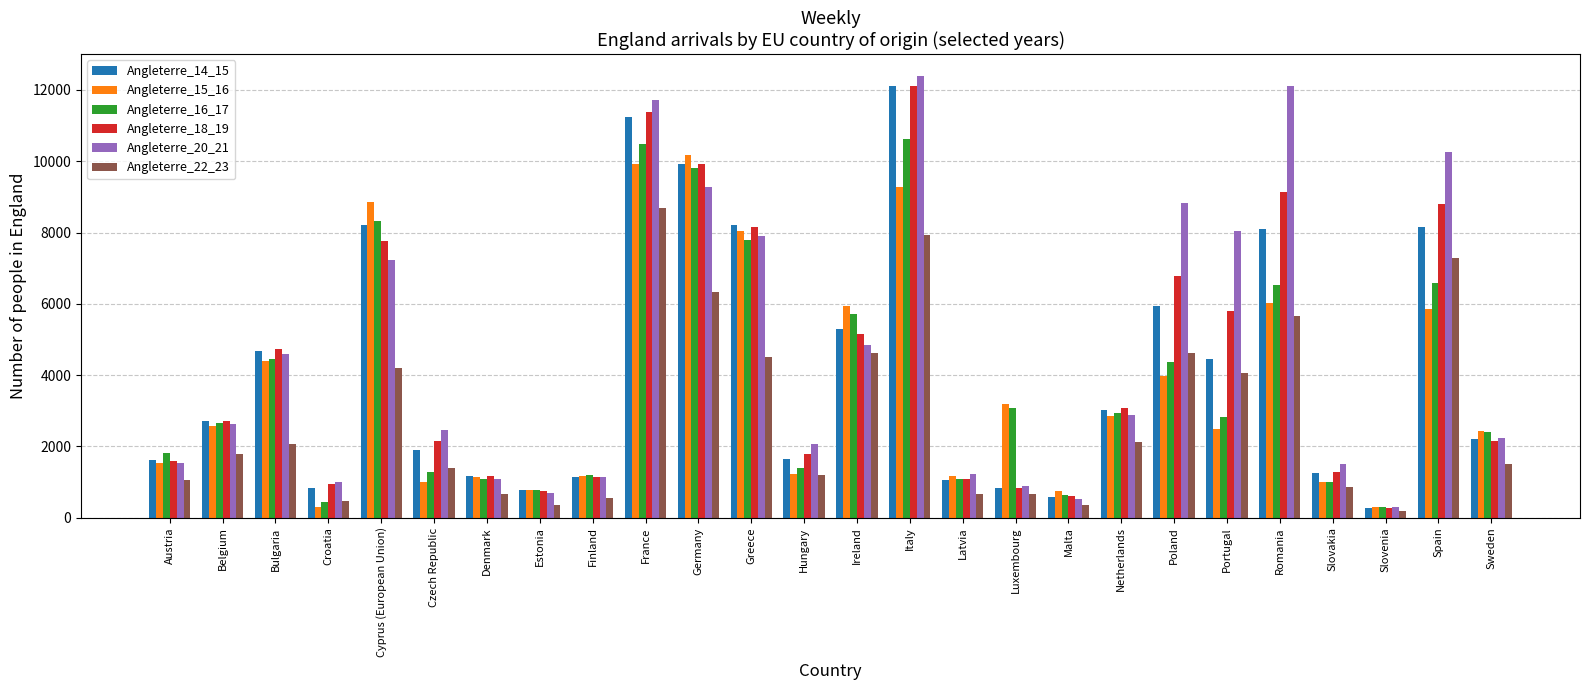

What is the highest value of the Angleterre_22_23 series?

8680